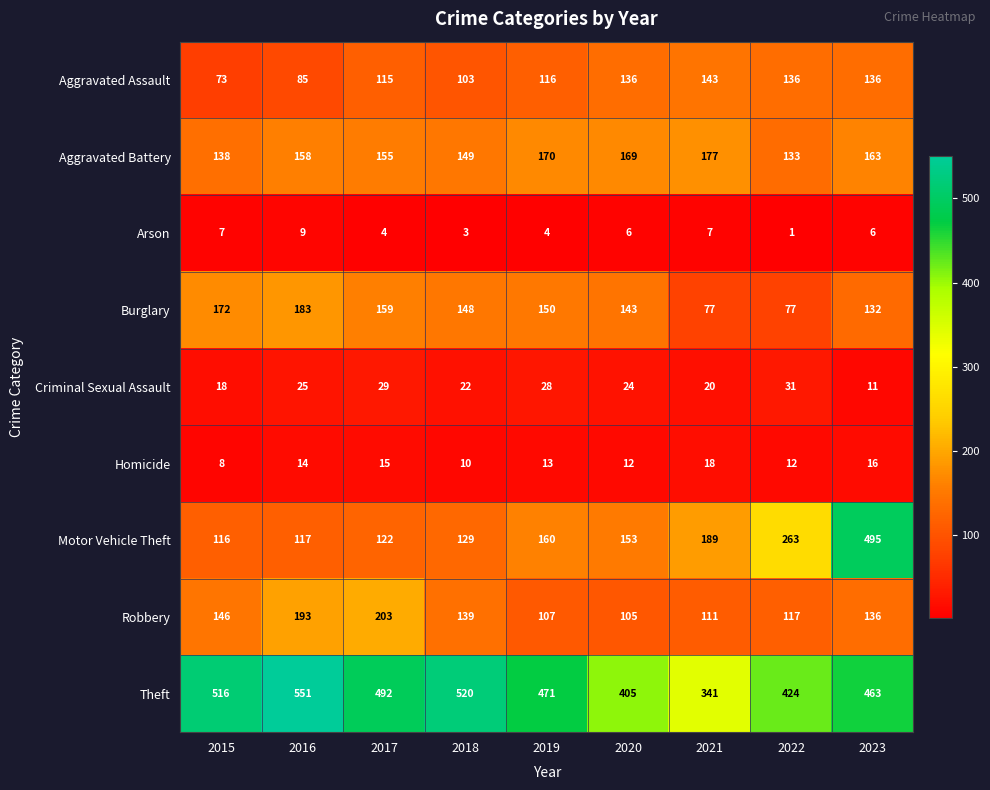

The value of Robbery at 2016 is 193. True or false?

True